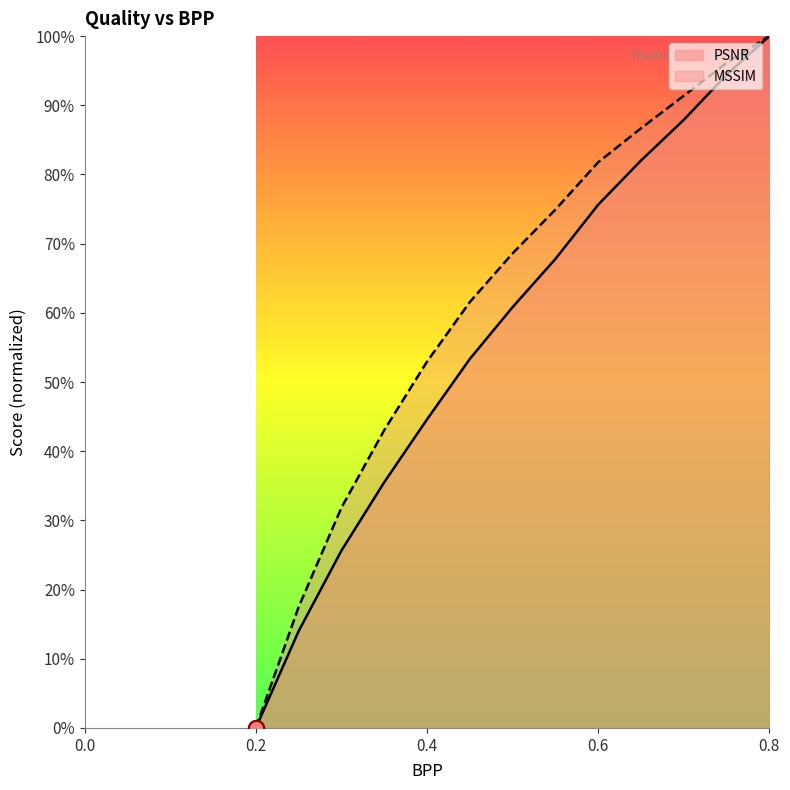

At which category is the sum across all series the highest?

0.8